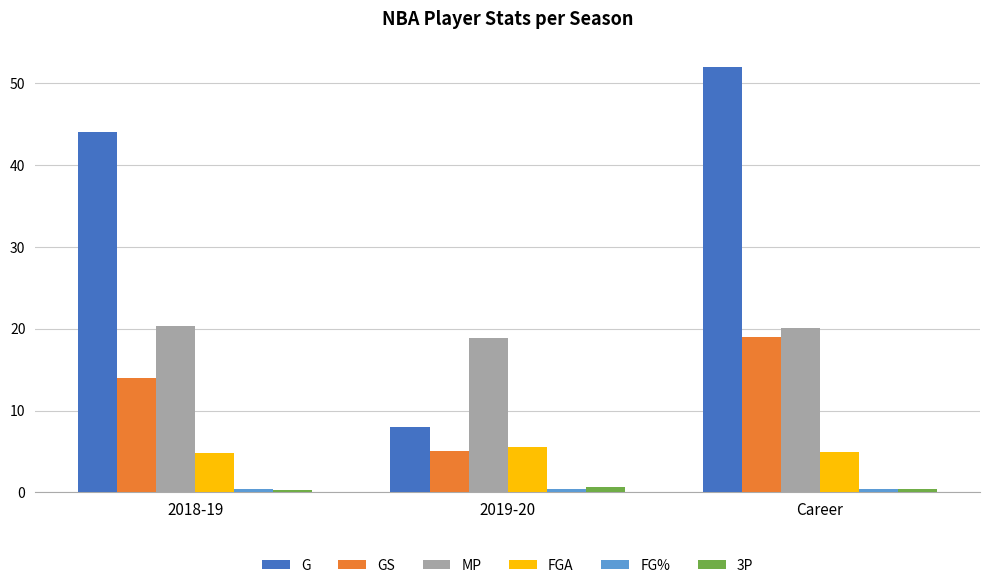

How many distinct data groups are displayed?

6